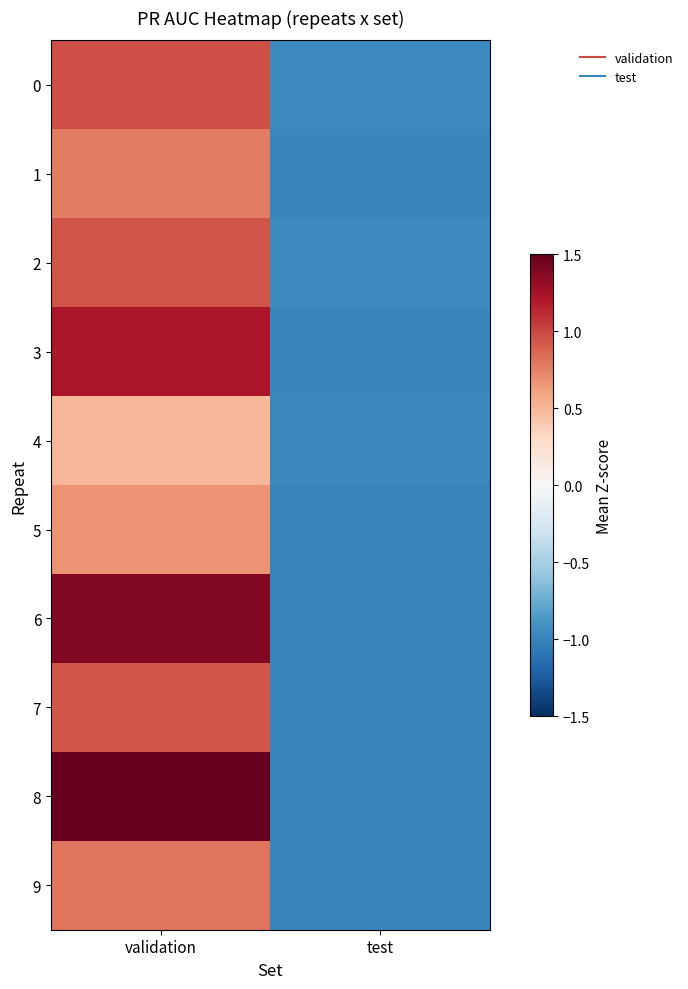

What is the minimum value shown in the chart?

-1.0